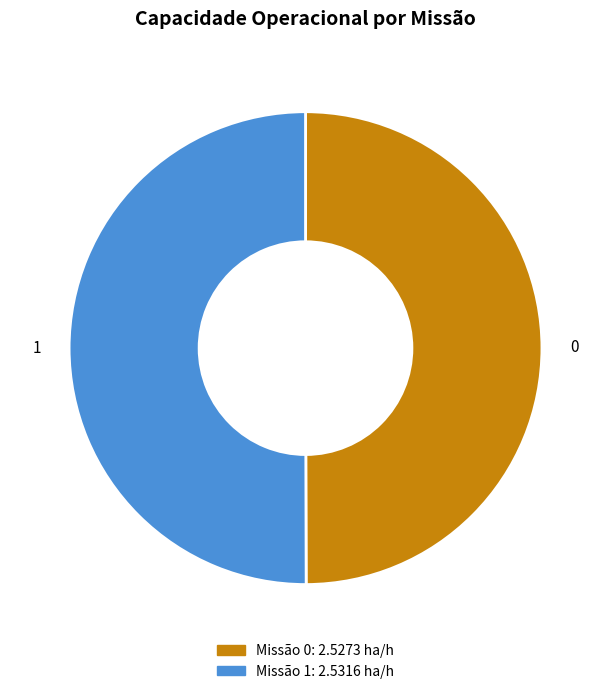

Approximately how many times larger is the value at 0 compared to 1?

1.0